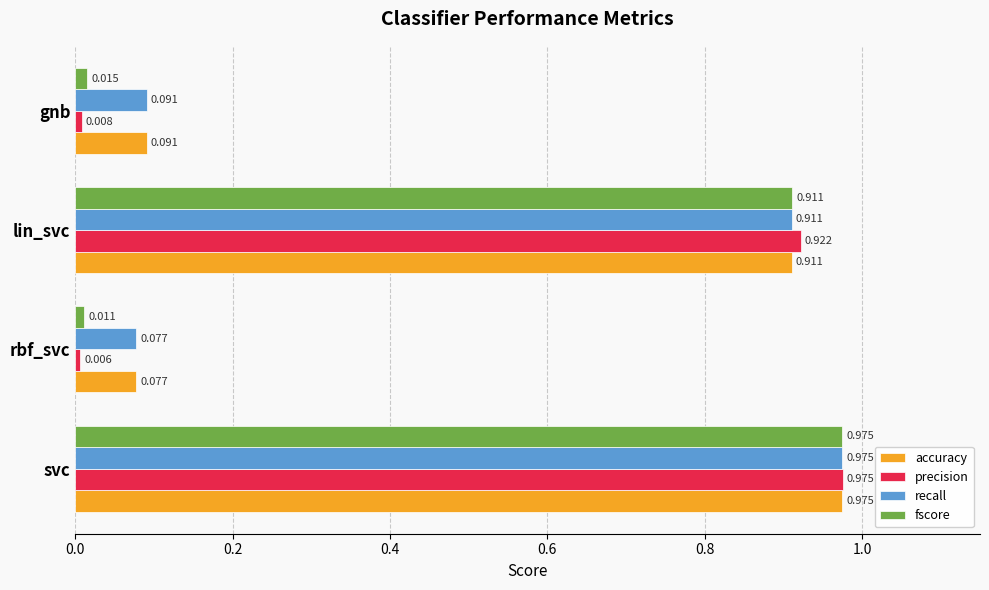

List the labels in order of accuracy value, smallest first.

rbf_svc, gnb, lin_svc, svc